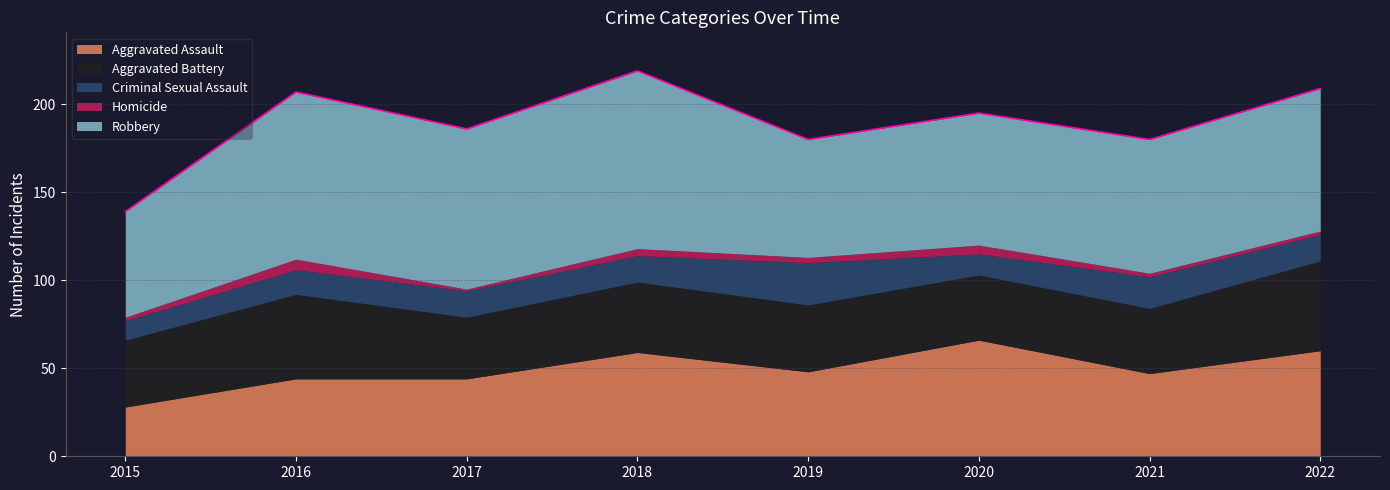

Rank the series by their maximum value, from highest to lowest.

Robbery, Aggravated Assault, Aggravated Battery, Criminal Sexual Assault, Homicide